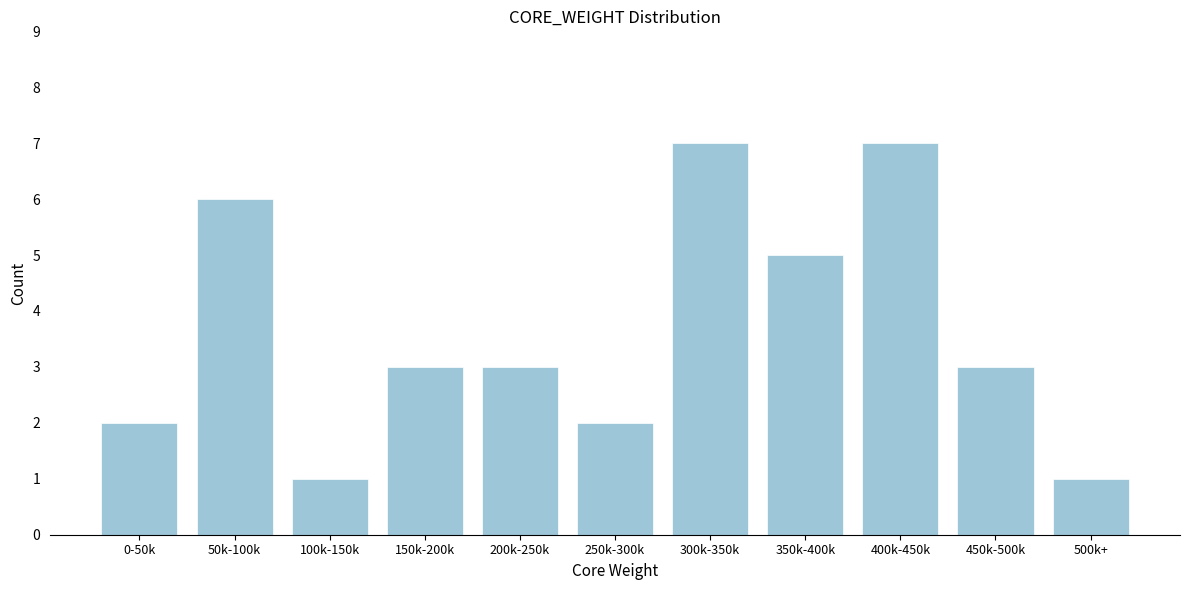

Reading right to left, transcribe all the data shown in this chart.

500k+=1	450k-500k=3	400k-450k=7	350k-400k=5	300k-350k=7	250k-300k=2	200k-250k=3	150k-200k=3	100k-150k=1	50k-100k=6	0-50k=2